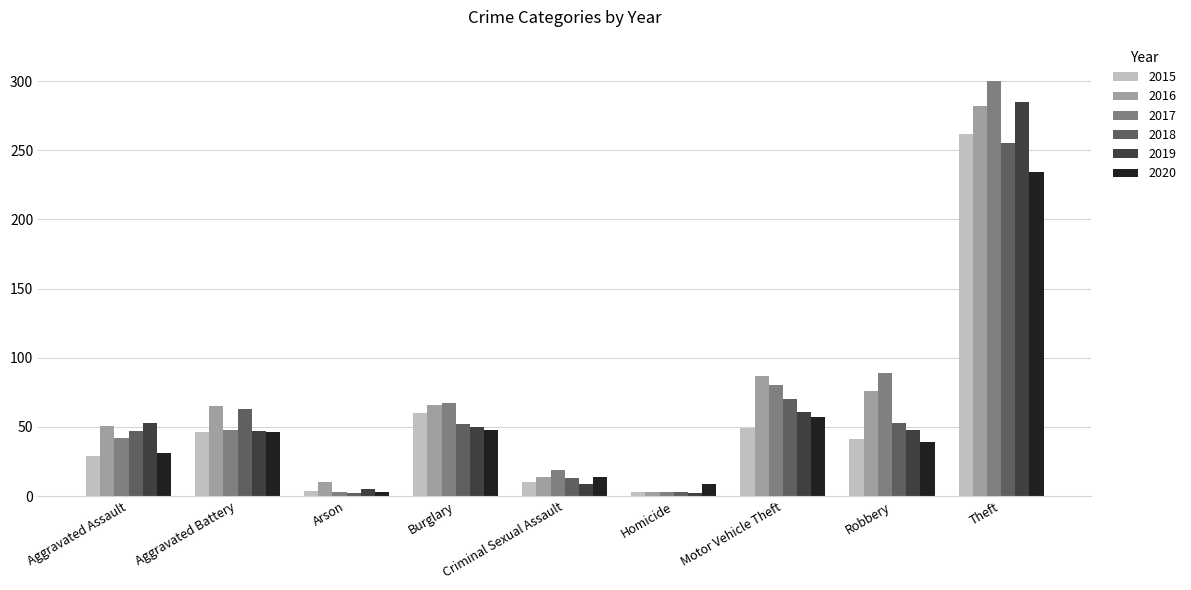

What position from the right is Motor Vehicle Theft?

3